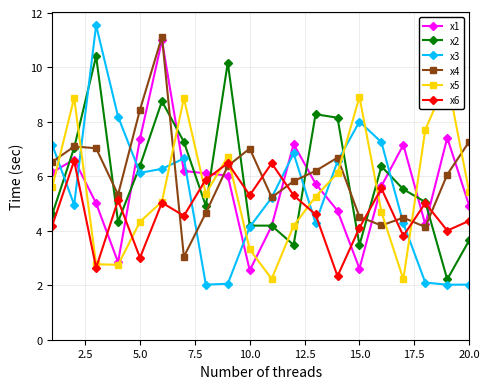

What is the value of the x5 point at the 15th from the left?

8.9